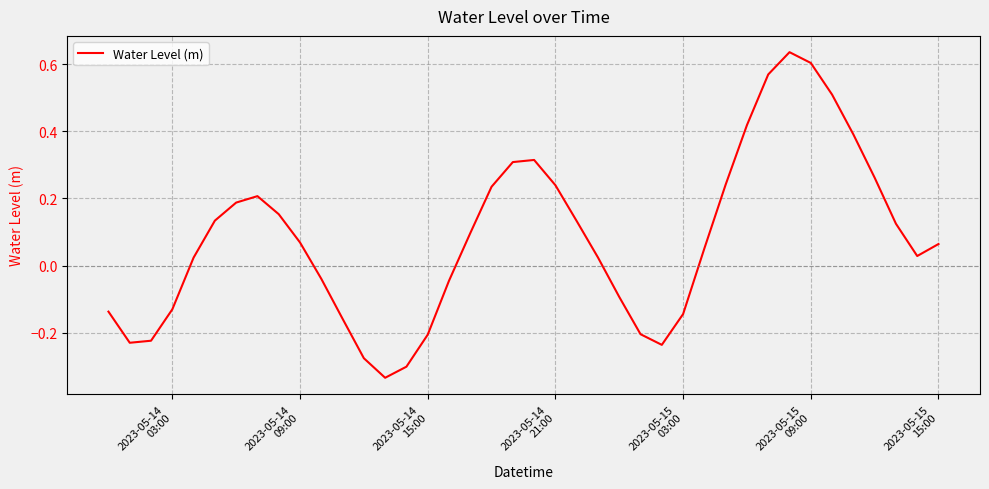

What is the difference between the maximum and minimum values?

1.0